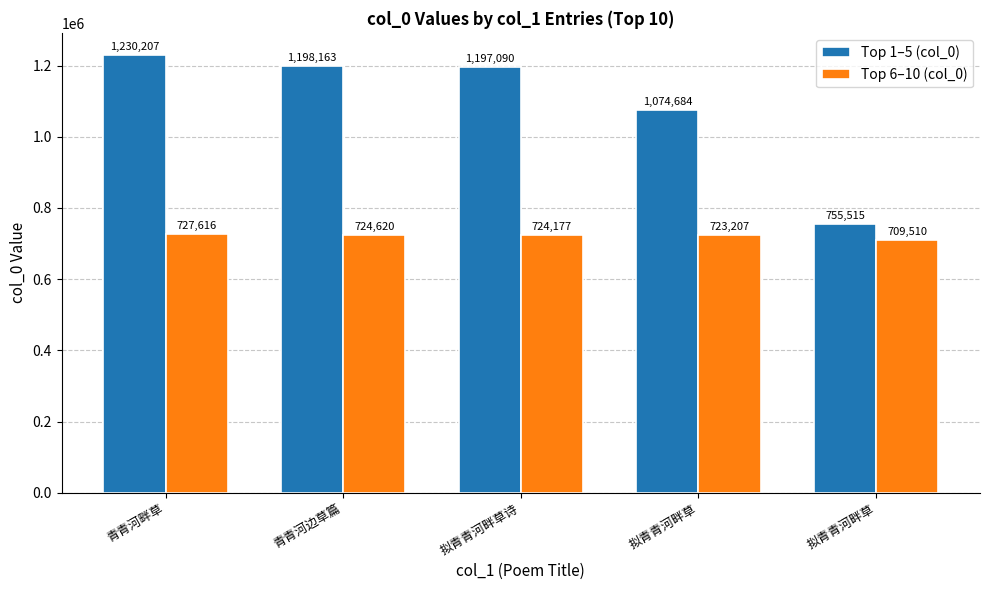

What is the label of the 2nd bar from the left?

青青河边草篇